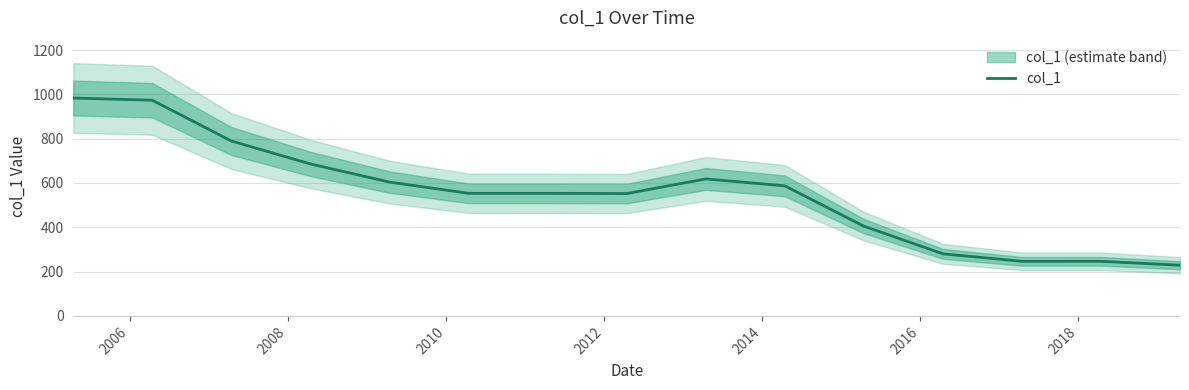

Which has a higher value, 2014 or 2010?

2010